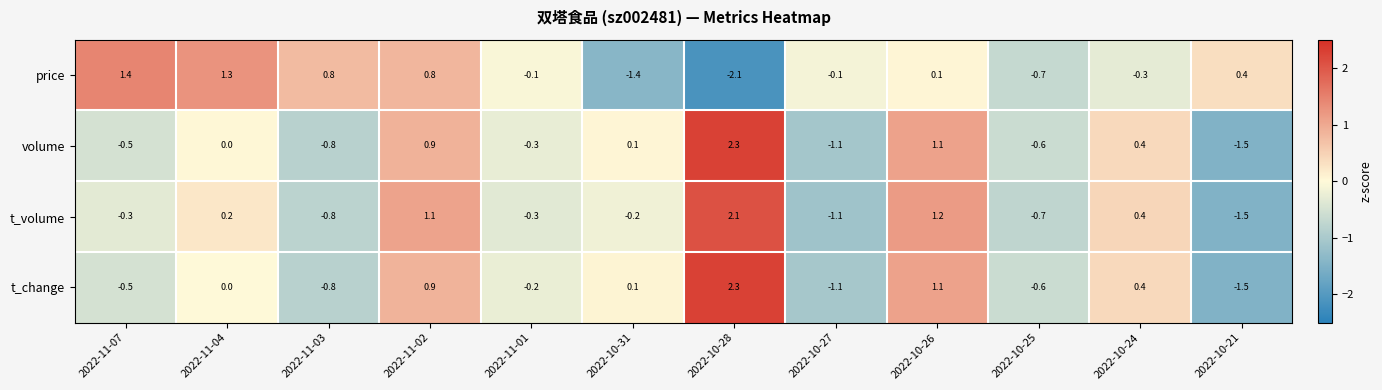

What is the highest value of the price series?

1.4